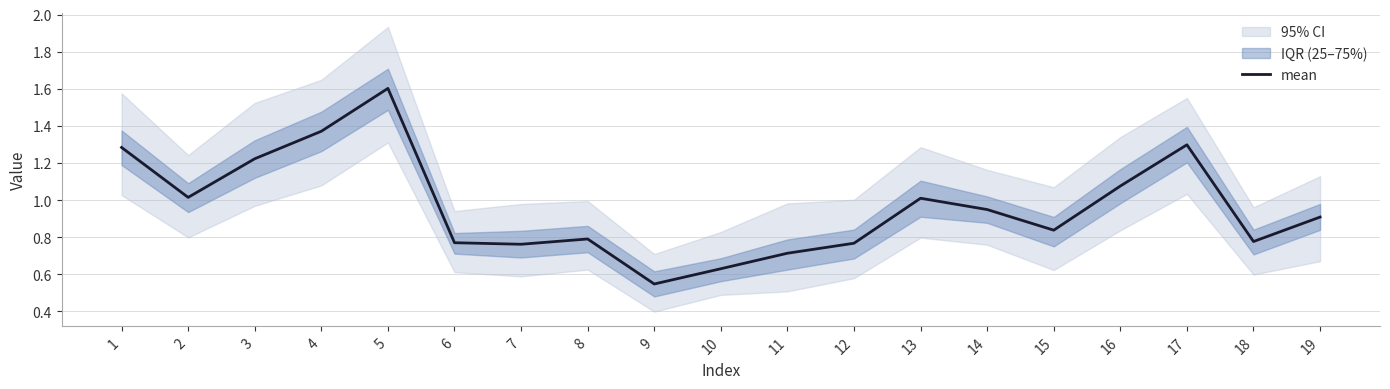

Reading left to right, what are all the values shown in this chart?

1=1.3	2=1.0	3=1.2	4=1.4	5=1.6	6=0.8	7=0.8	8=0.8	9=0.5	10=0.6	11=0.7	12=0.8	13=1.0	14=0.9	15=0.8	16=1.1	17=1.3	18=0.8	19=0.9